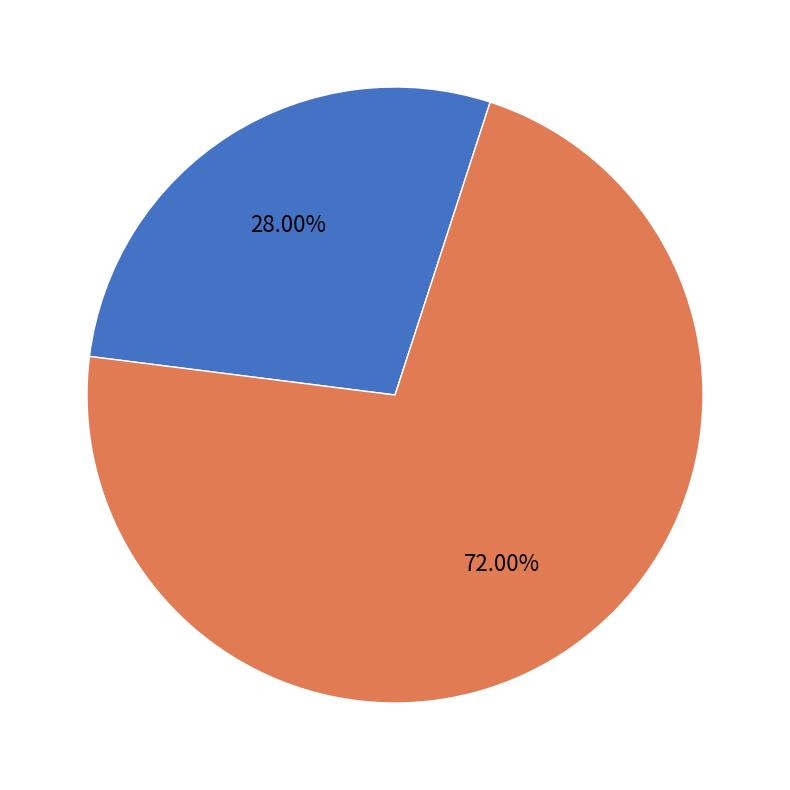

Which has a higher value, InvQty 4+ or InvQty 1-3?

InvQty 4+